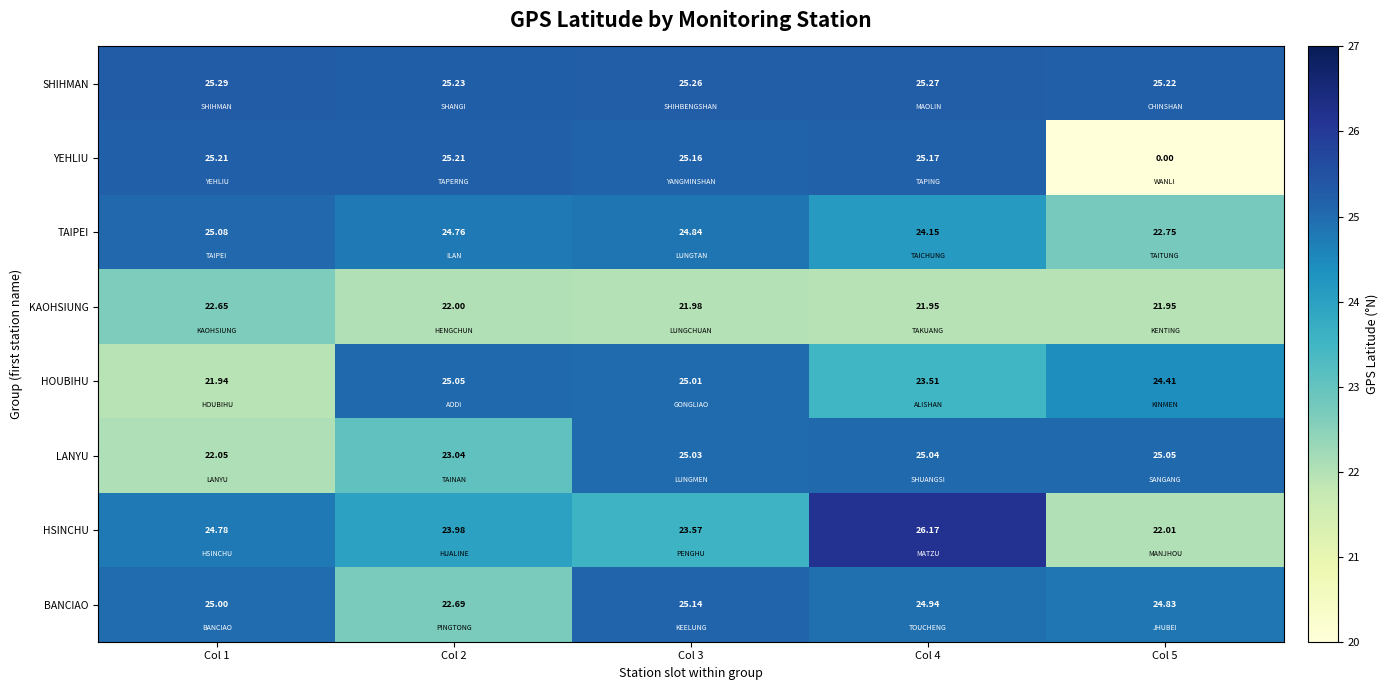

Rank the series at Col 4 from highest to lowest value.

HSINCHU, SHIHMAN, YEHLIU, LANYU, BANCIAO, TAIPEI, HOUBIHU, KAOHSIUNG